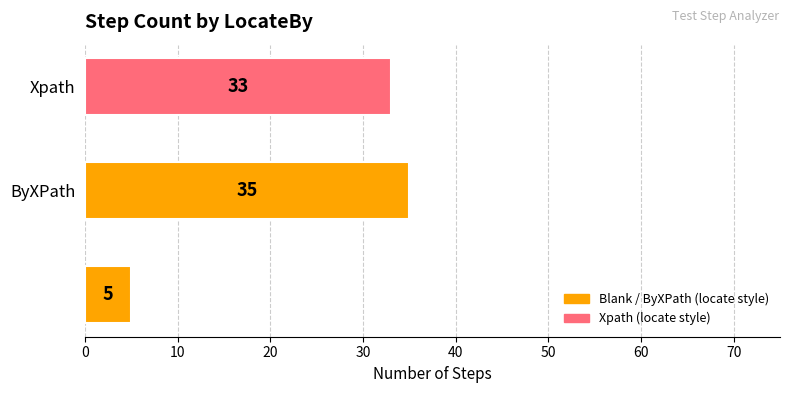

What is the greatest value displayed?

35